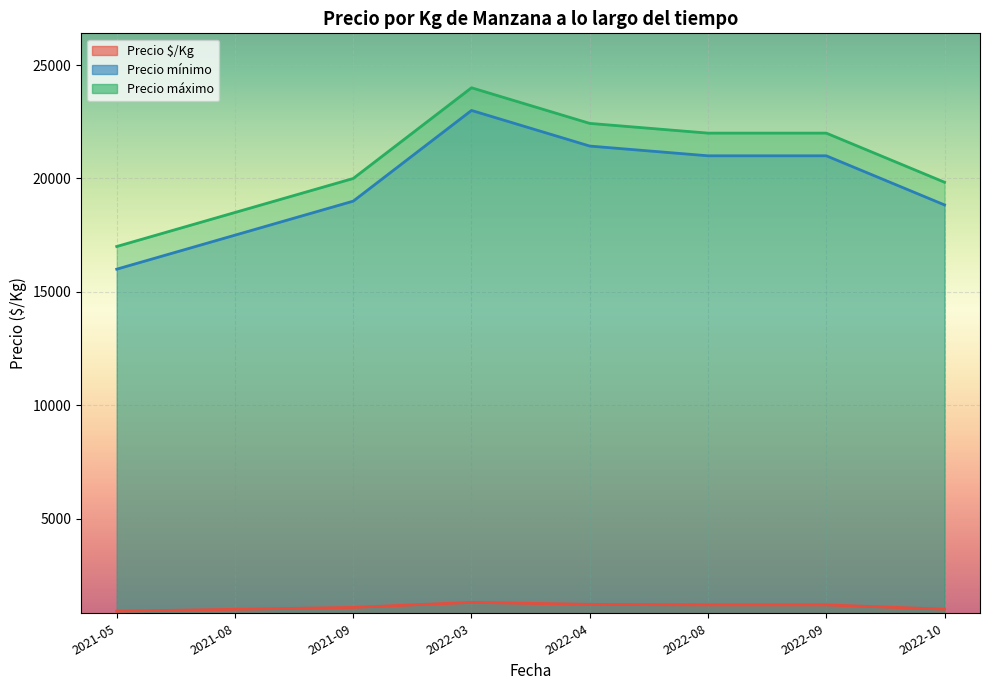

The Precio mínimo series shows 10623 at 2021-09. True or false?

False